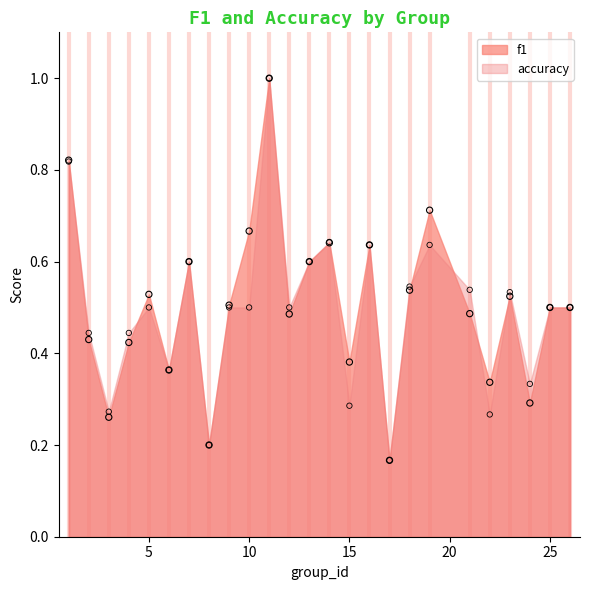

Which series reaches the minimum Y coordinate?

f1